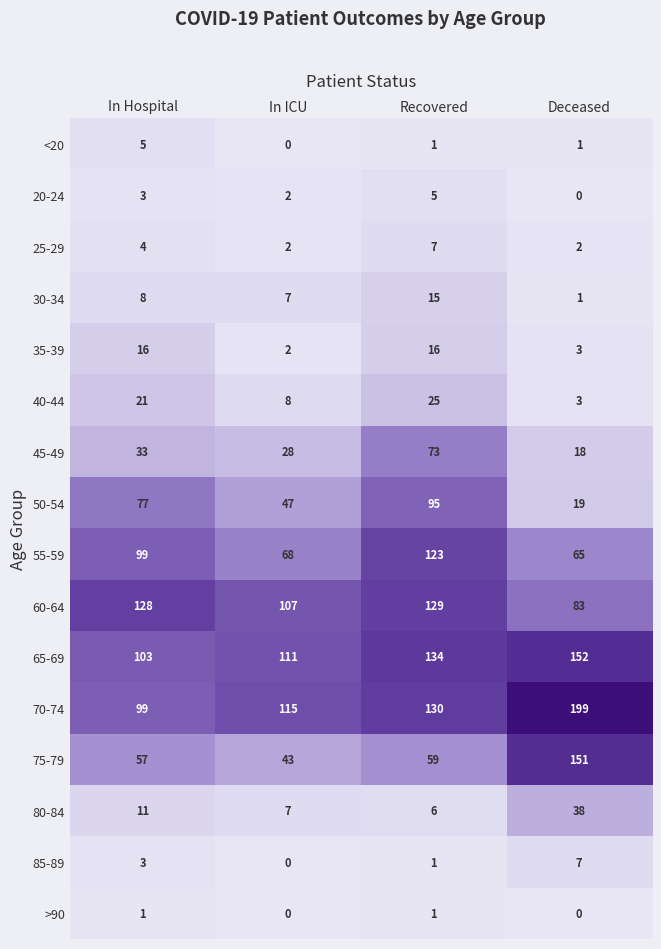

What is the approximate value of 35-39 at In Hospital?

16